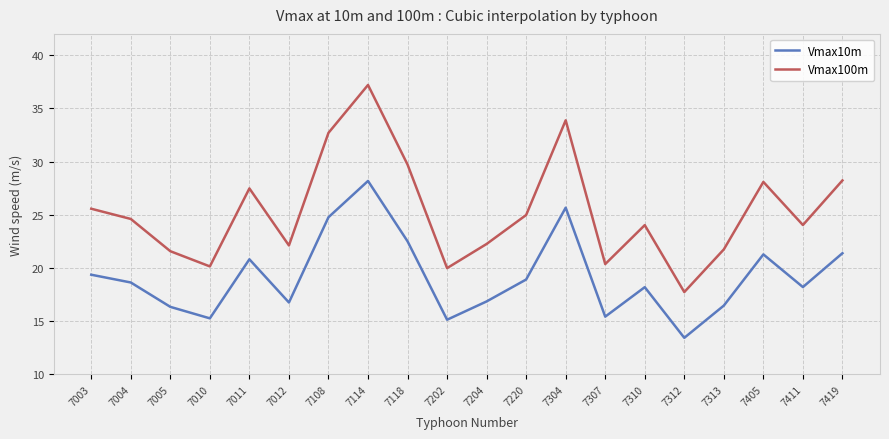

How many interior local valleys does the Vmax10m series have?

6